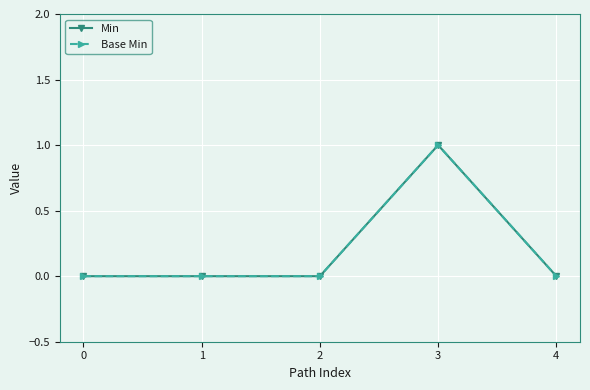

The value of Min at 1 is 0. True or false?

True